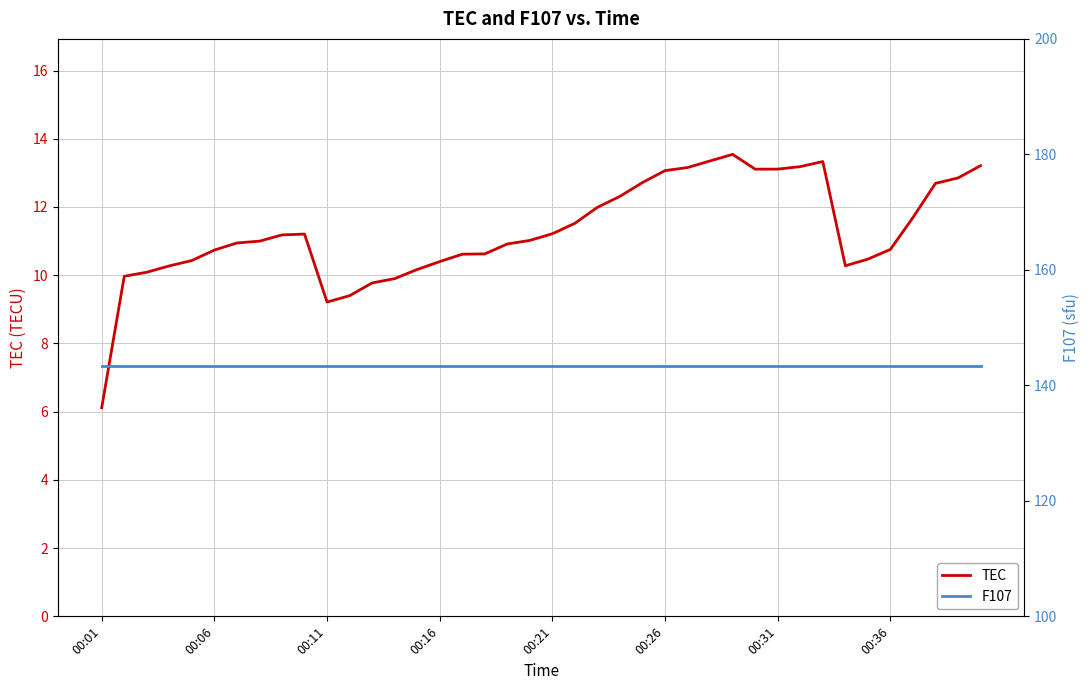

How many categories are shown in the chart?

40